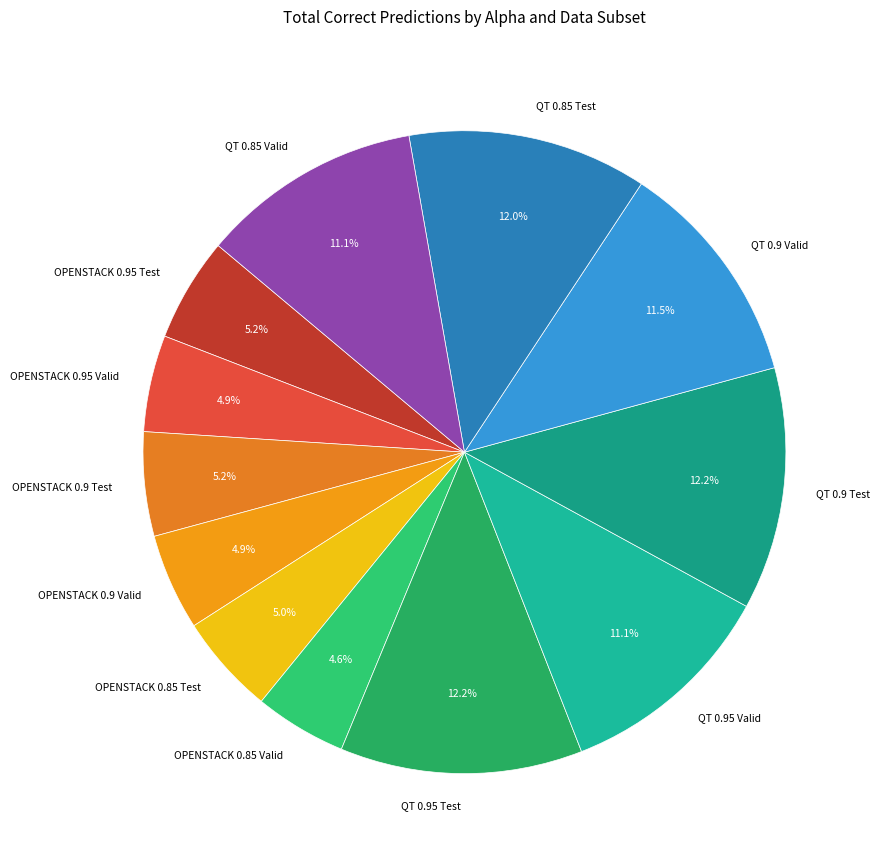

Which has a higher value, OPENSTACK 0.9 Test or QT 0.9 Valid?

QT 0.9 Valid